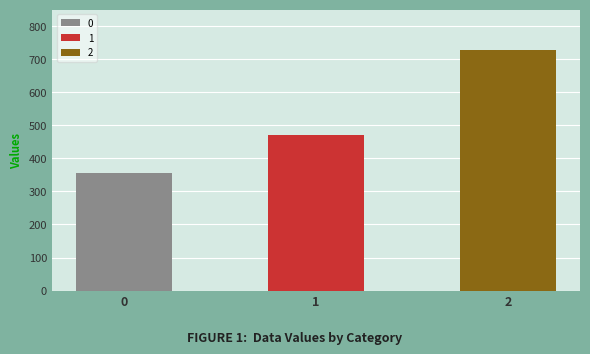

Where is the data nearest to the value 542?

1